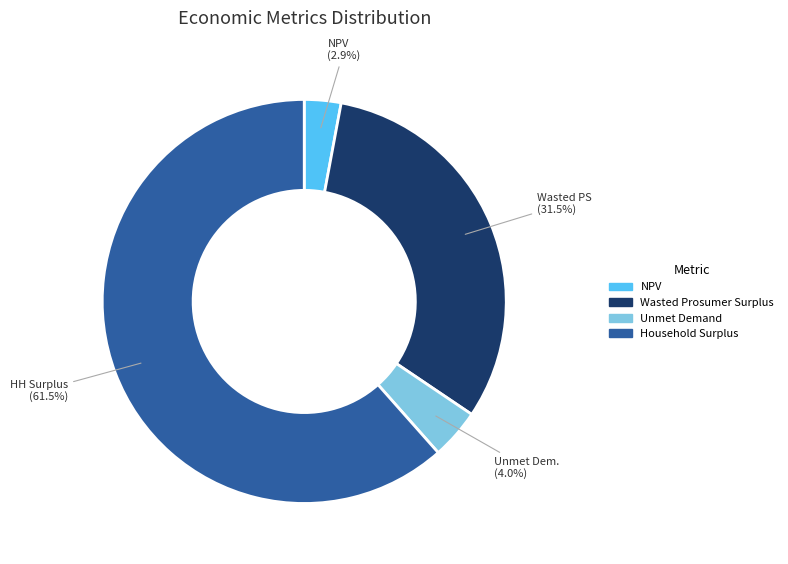

Between Household Surplus and NPV, which is larger?

Household Surplus